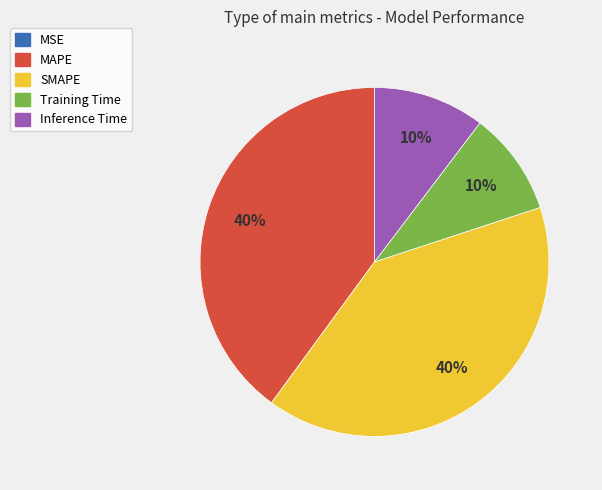

To the nearest percent, what is the combined percentage of SMAPE and Inference Time?

50%